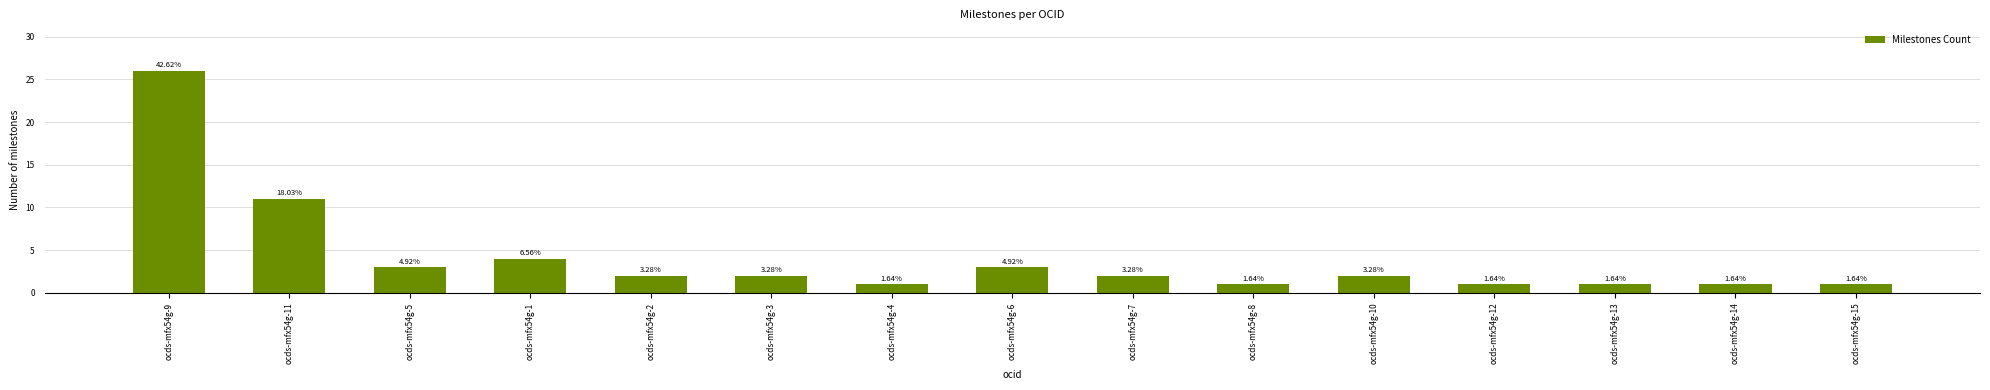

Does the chart contain any negative values?

No